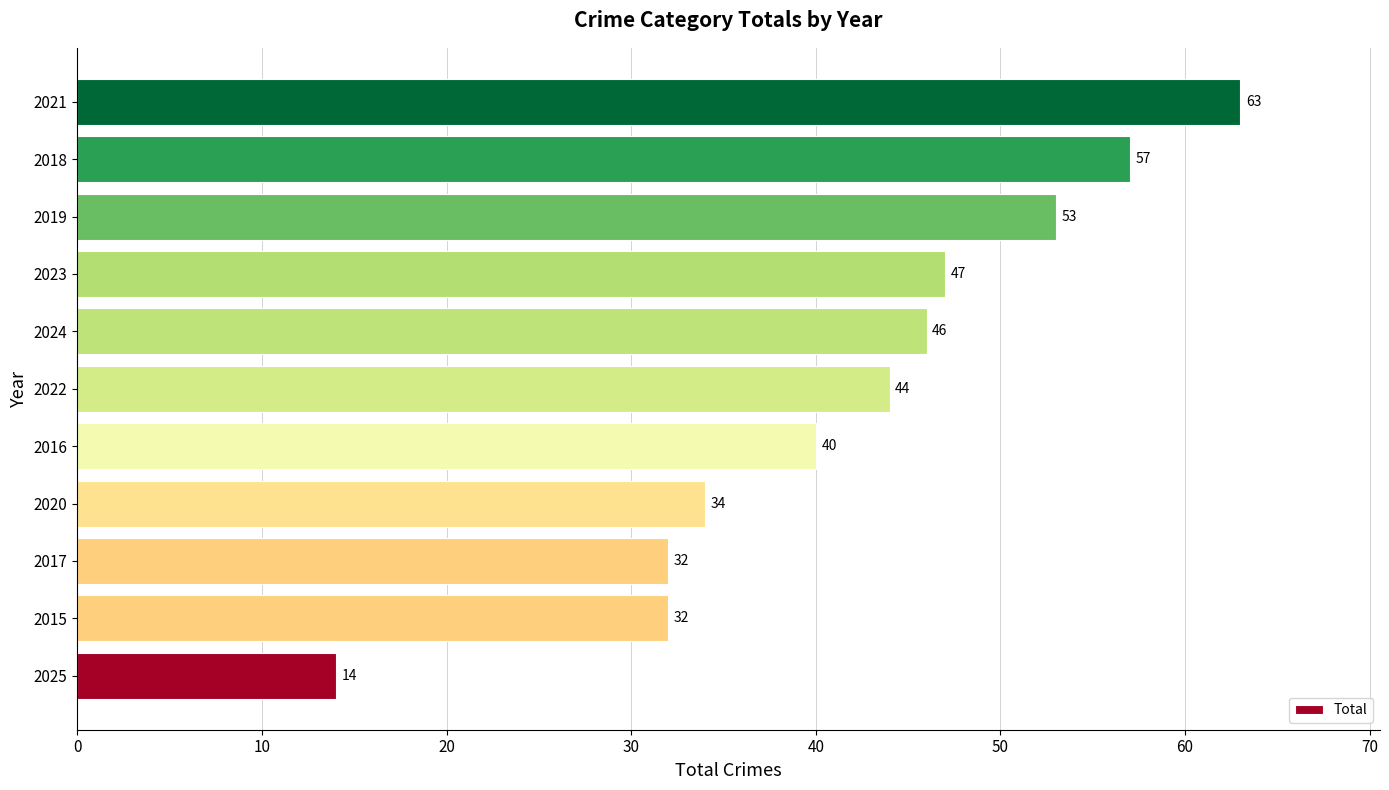

What is the sum of all values?

462